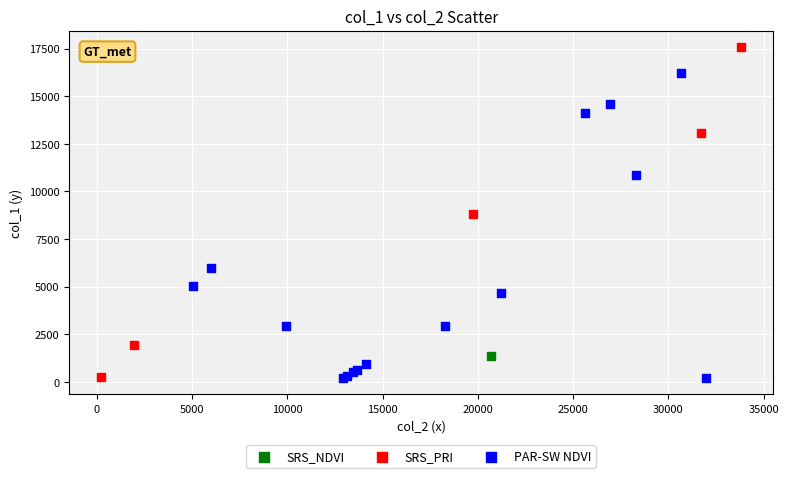

What are all the series names shown in the legend?

SRS_NDVI, SRS_PRI, PAR-SW NDVI